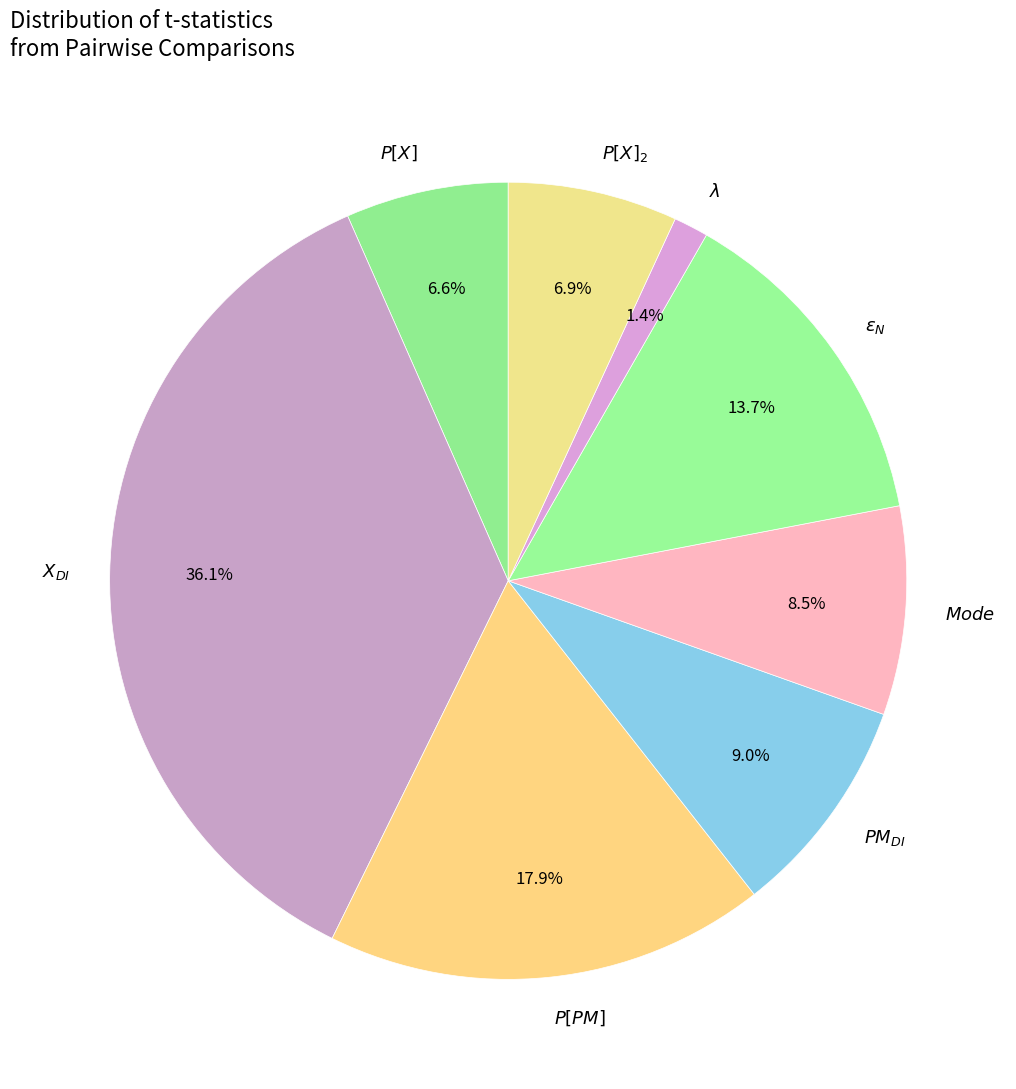

Is there a majority slice in this chart?

No